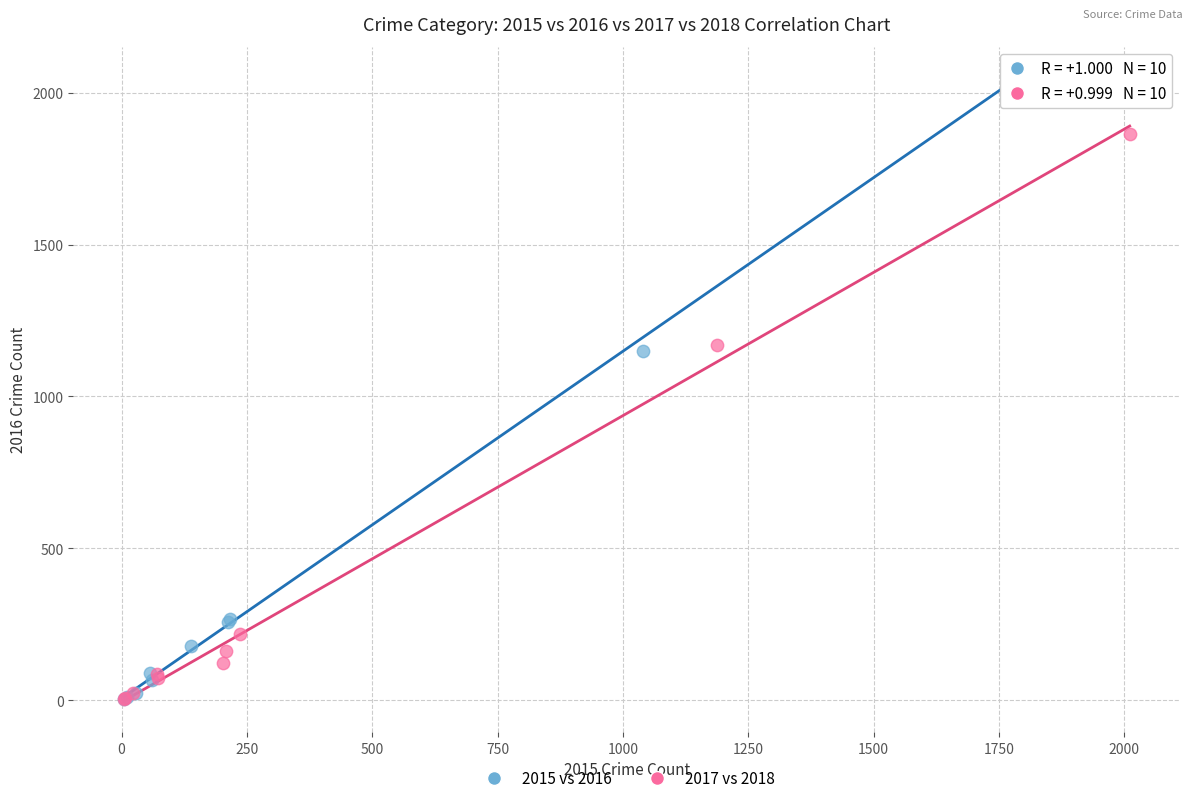

Which series has the widest spread of Y values?

2015 vs 2016